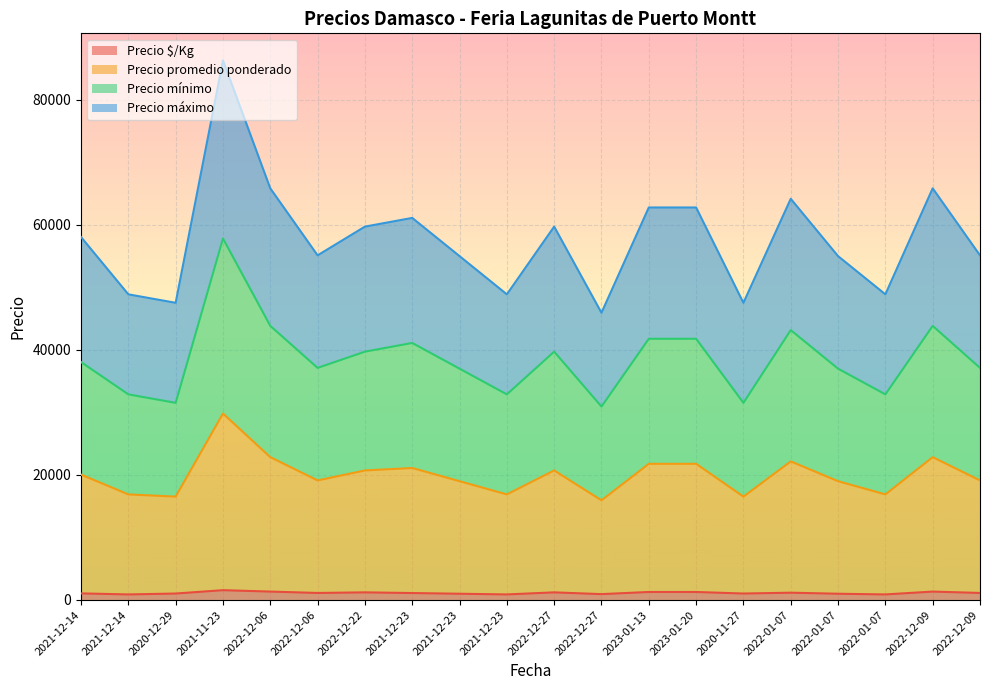

What are all the series names shown in the legend?

Precio $/Kg, Precio promedio ponderado, Precio mínimo, Precio máximo